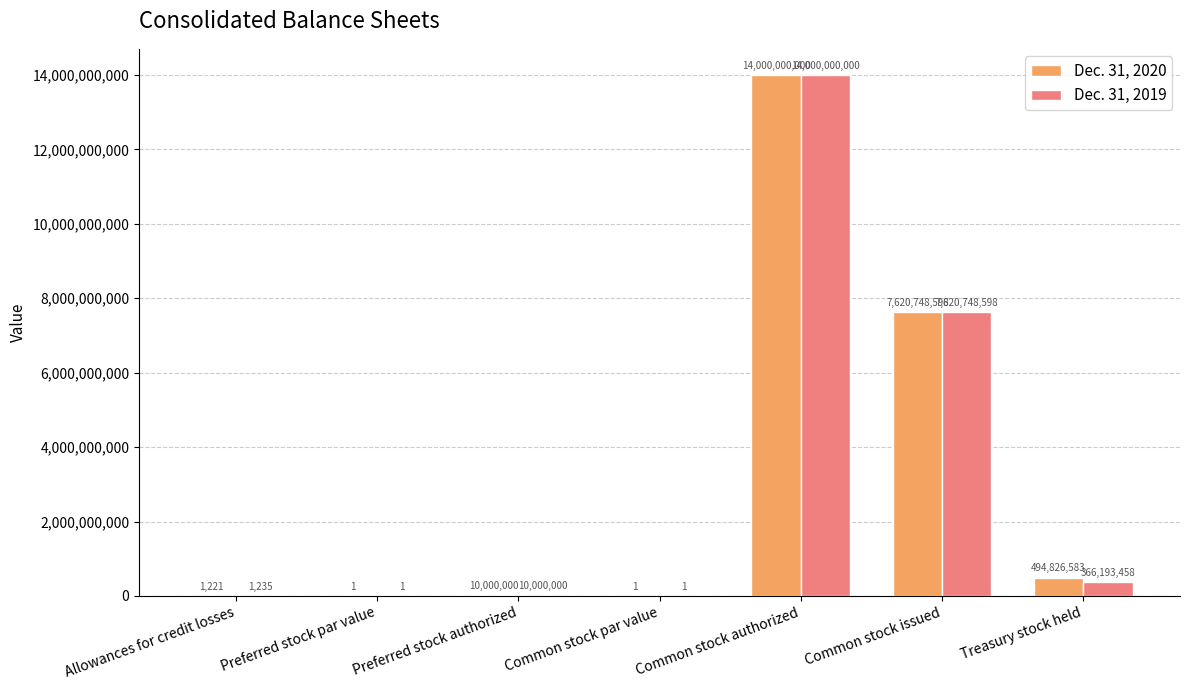

At which category is the sum across all series the highest?

Common stock authorized